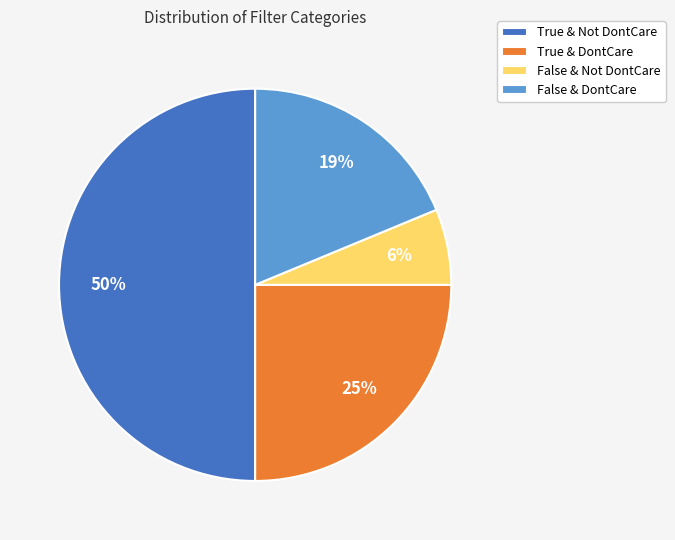

Is the sum of True & Not DontCare and False & Not DontCare greater than half?

Yes